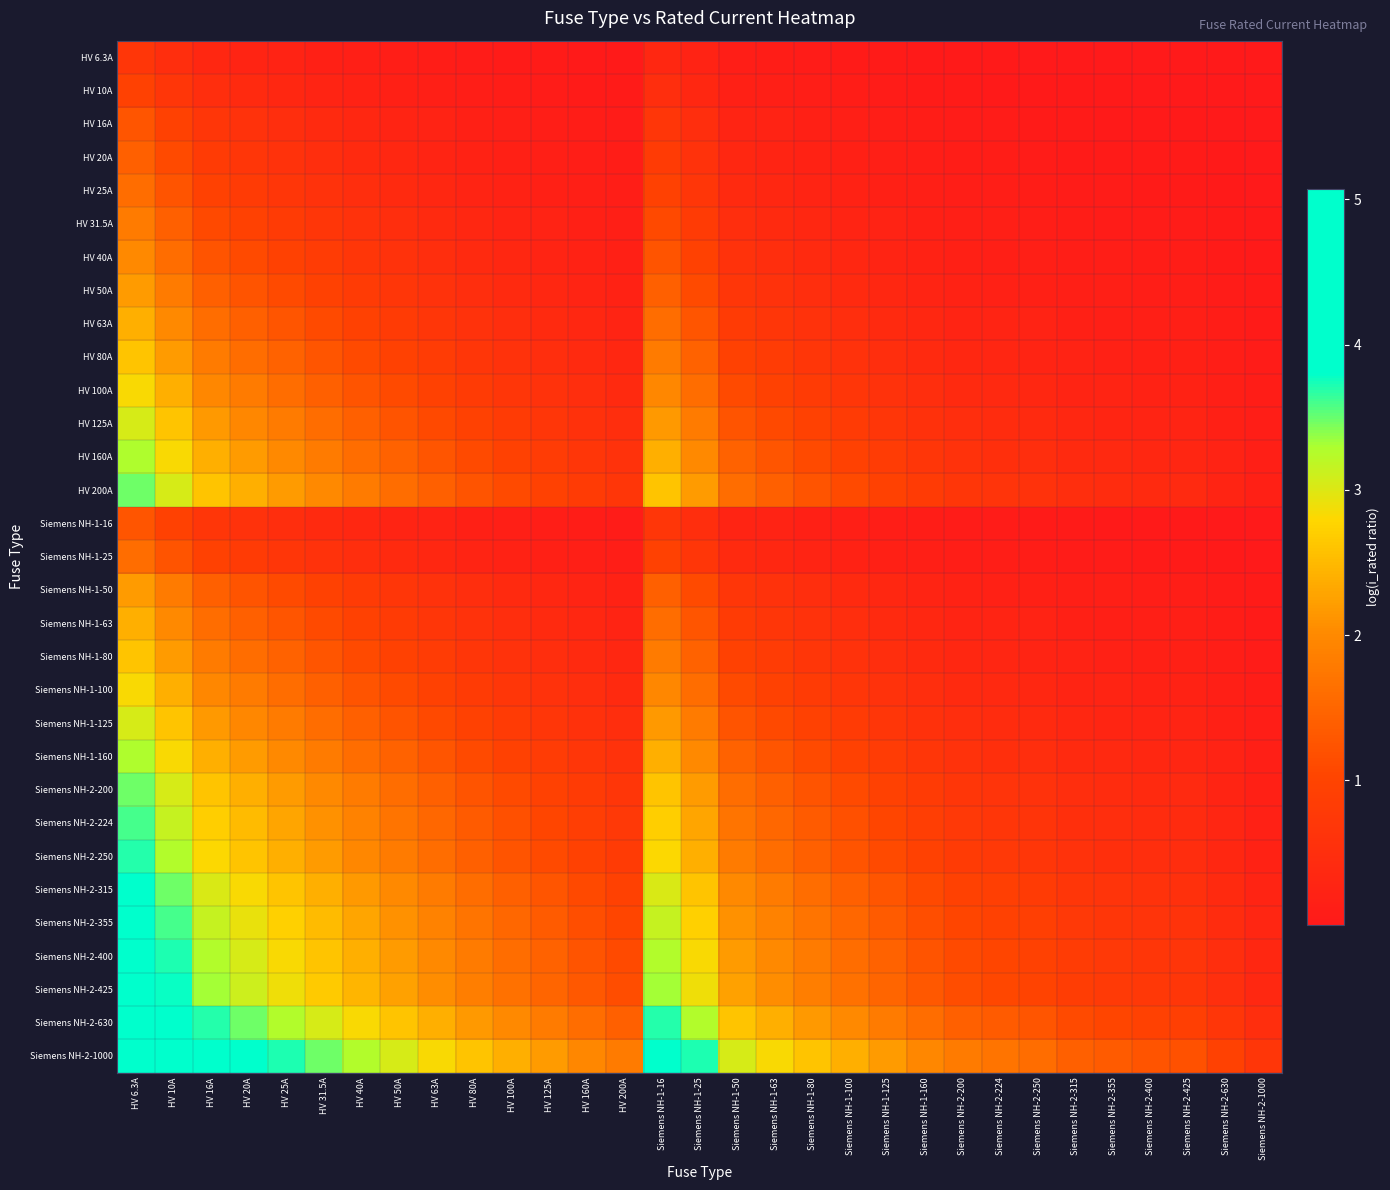

How many distinct data groups are displayed?

31